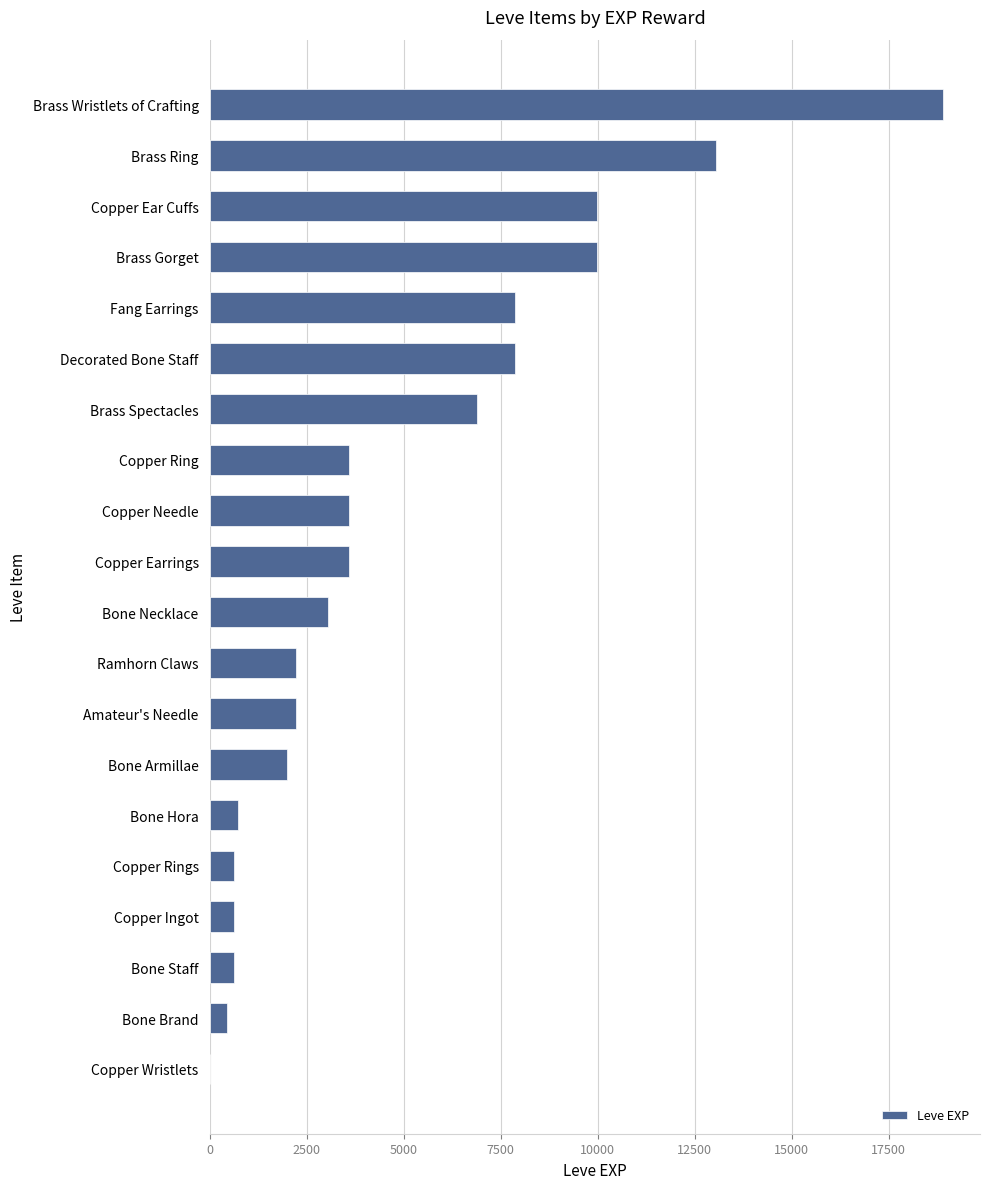

The value at Bone Necklace is 3040. True or false?

True